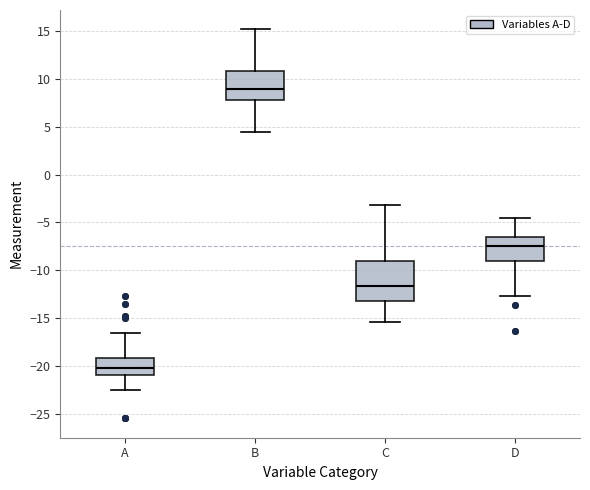

Reading left to right, transcribe this box plot: for each box, give where its median line is, the range the box spans, and where its two whiskers end, as read against the y-axis. The values are not printed on the chart, so give them approximately, as read against the axis.

A: median -20.0, box -21.0 to -19.0, whiskers -22.5 to -16.5
B: median 9.0, box 8.0 to 11.0, whiskers 4.5 to 15.0
C: median -11.5, box -13.0 to -9.0, whiskers -15.5 to -3.0
D: median -7.5, box -9.0 to -6.5, whiskers -12.5 to -4.5